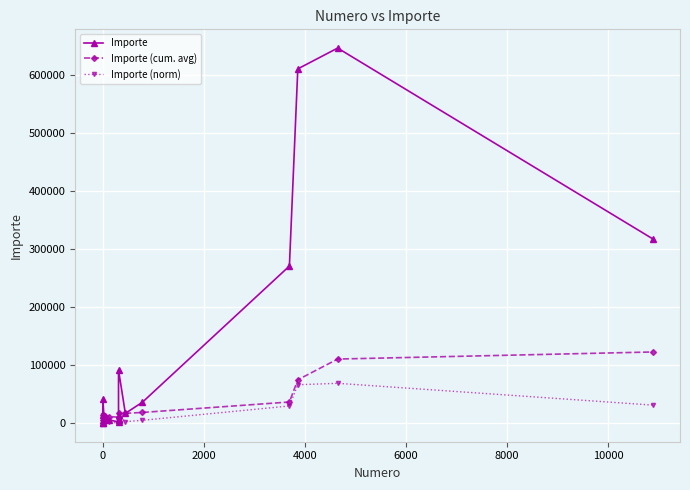

What is the maximum value for Importe?

646540.0